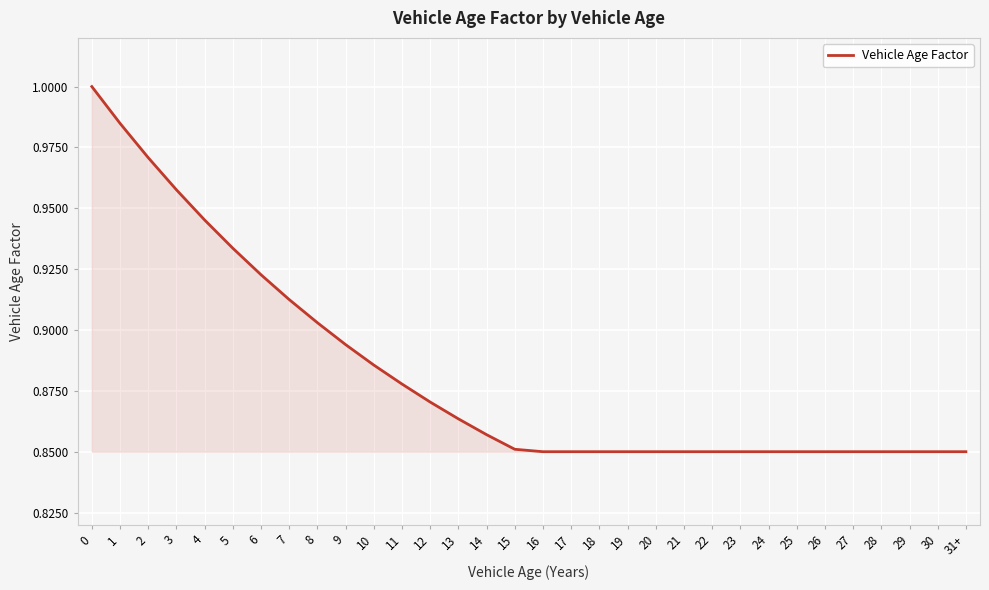

The chart shows a value of 0.2 at 17. True or false?

False